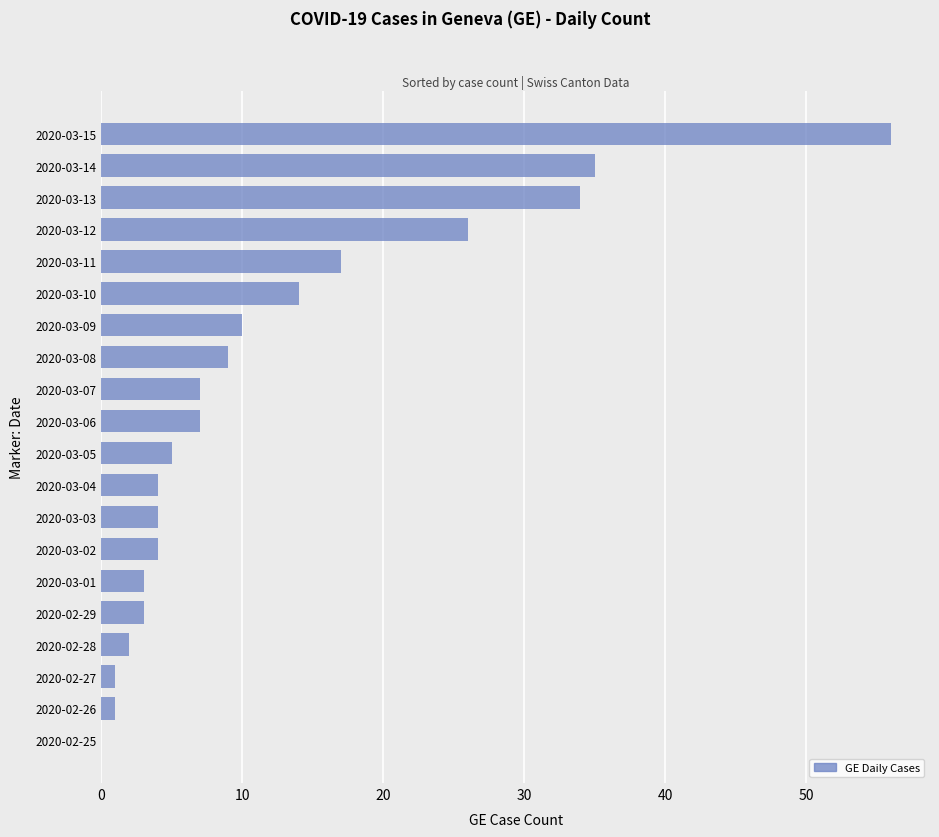

What is the sum of all values?

242